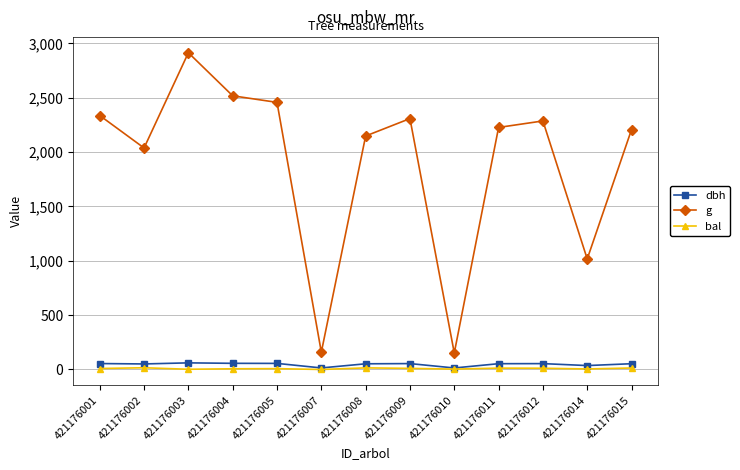

Where is g nearest to the value 1533?

421176002